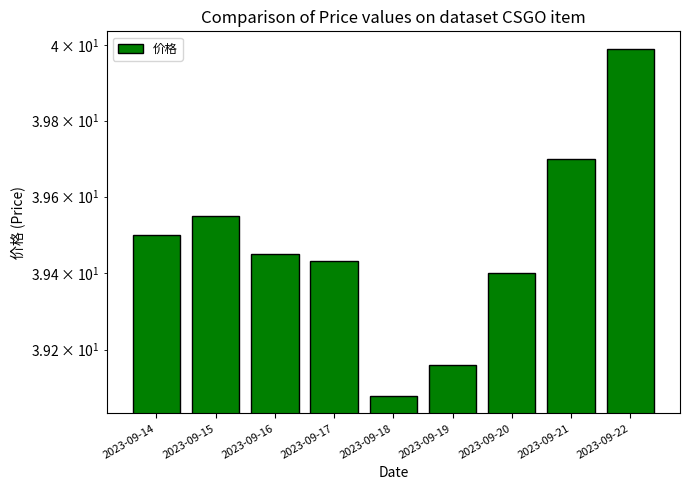

What is the average value?

39.5